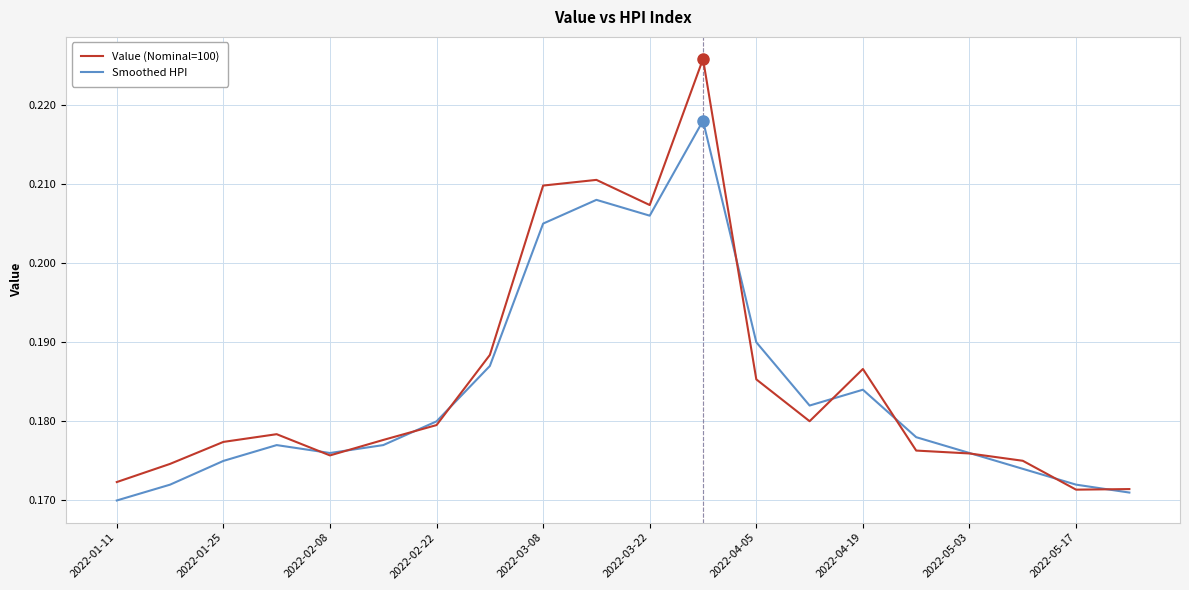

Rank the series by their maximum value, from highest to lowest.

Value (Nominal=100), Smoothed HPI